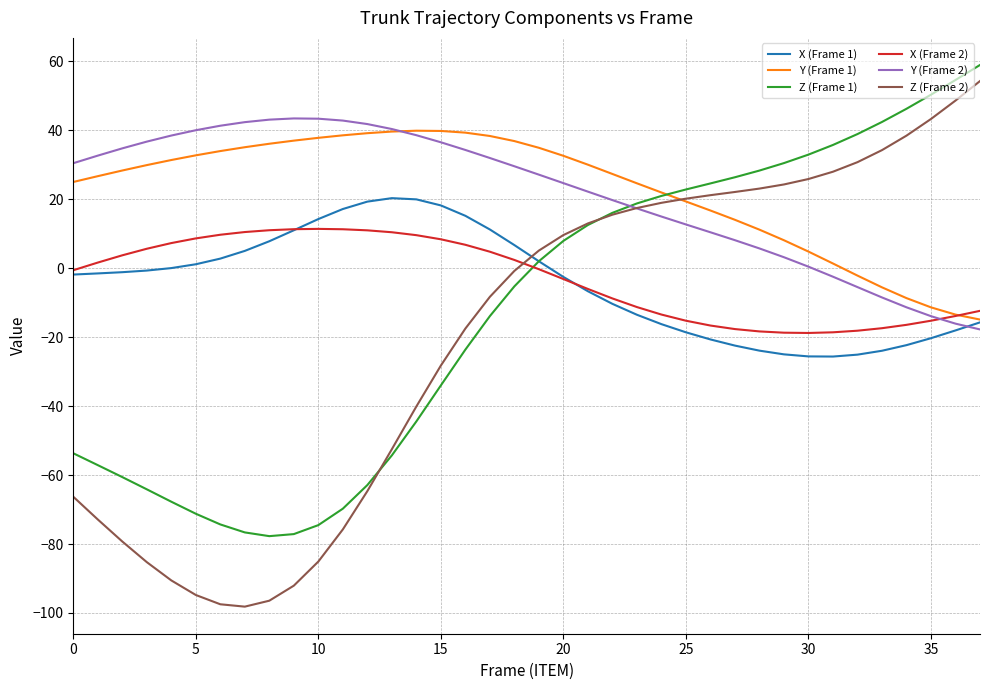

Which series has the largest range (max minus min)?

Z (Frame 2)